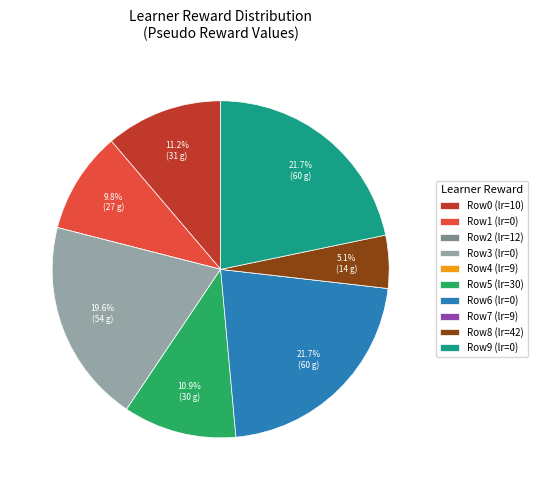

Do Row1 (lr=0) and Row6 (lr=0) together represent more than half of the pie?

No